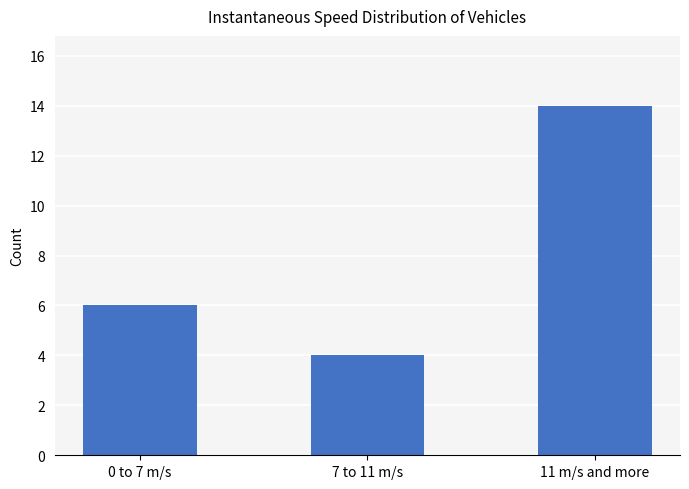

What is the ratio of the value at 0 to 7 m/s to the value at 7 to 11 m/s?

1.5